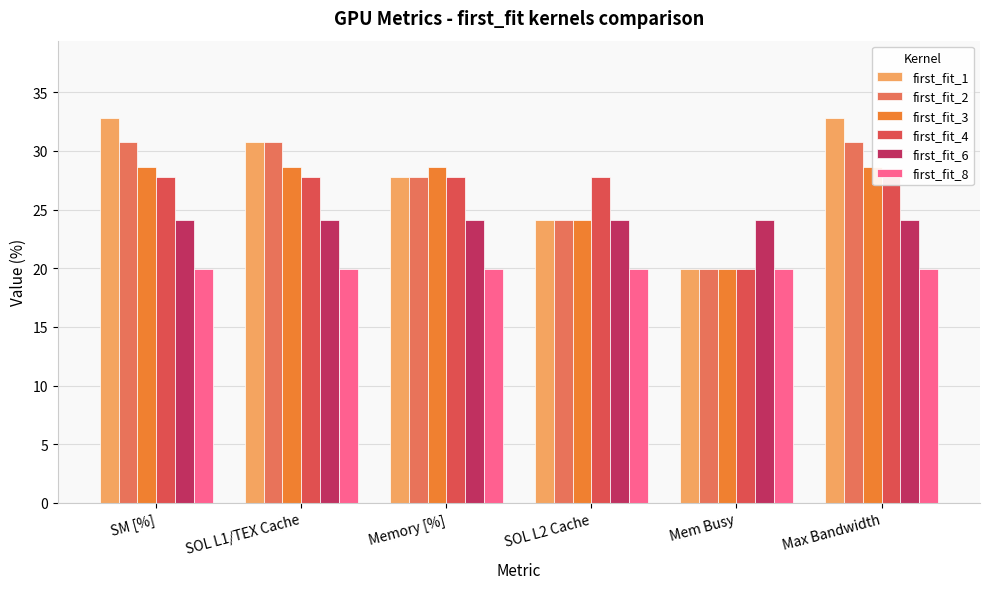

Is it true that first_fit_2 equals 32.1 at Mem Busy?

False